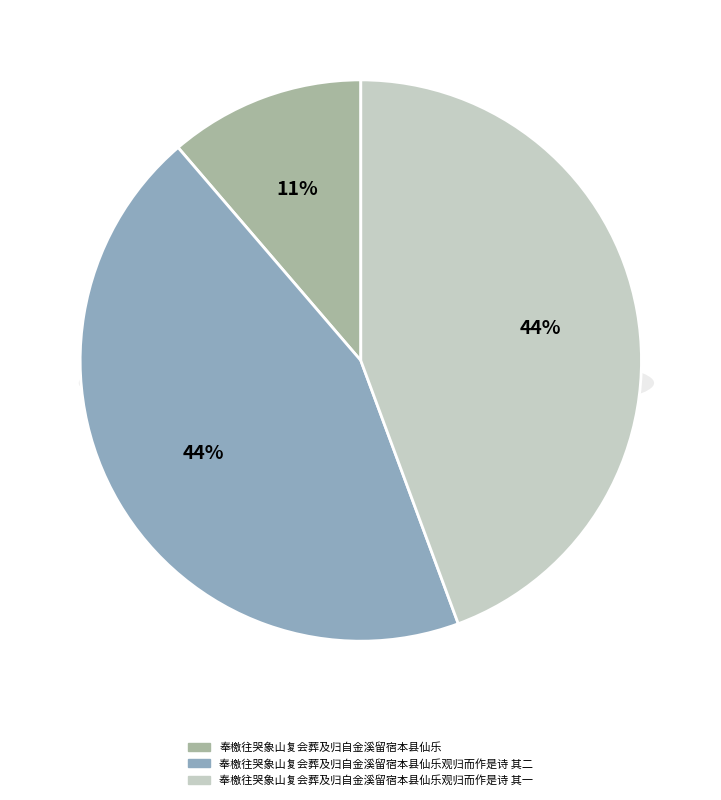

How much of the chart is everything except 奉檄往哭象山复会葬及归自金溪留宿本县仙乐观归而作是诗 其一?

55.6%